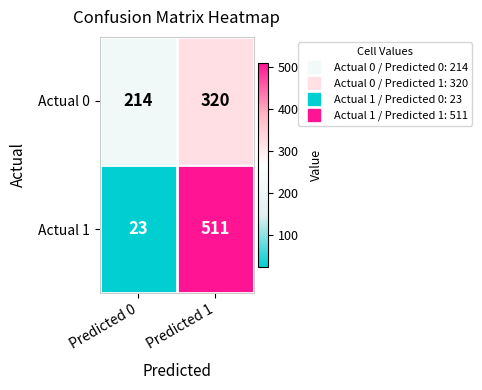

What is the sum of all Actual 0 values?

534